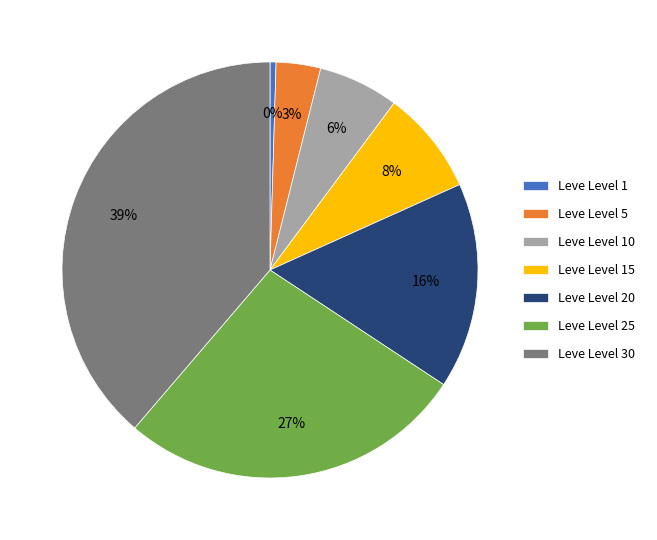

What is the ratio of the value at Leve Level 25 to the value at Leve Level 1?

57.8